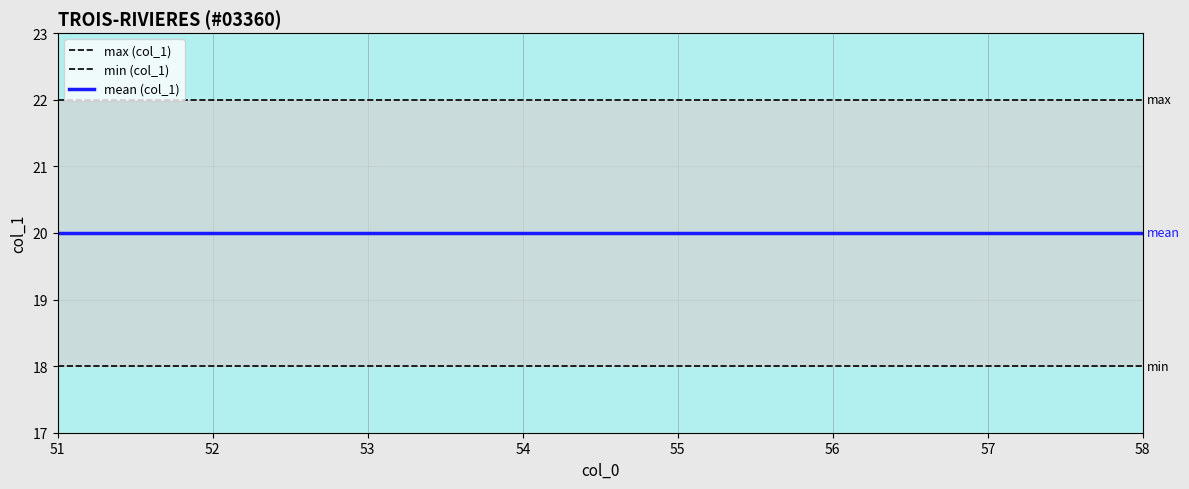

At 56, list the series in order from smallest to largest.

min (col_1), mean (col_1), max (col_1)